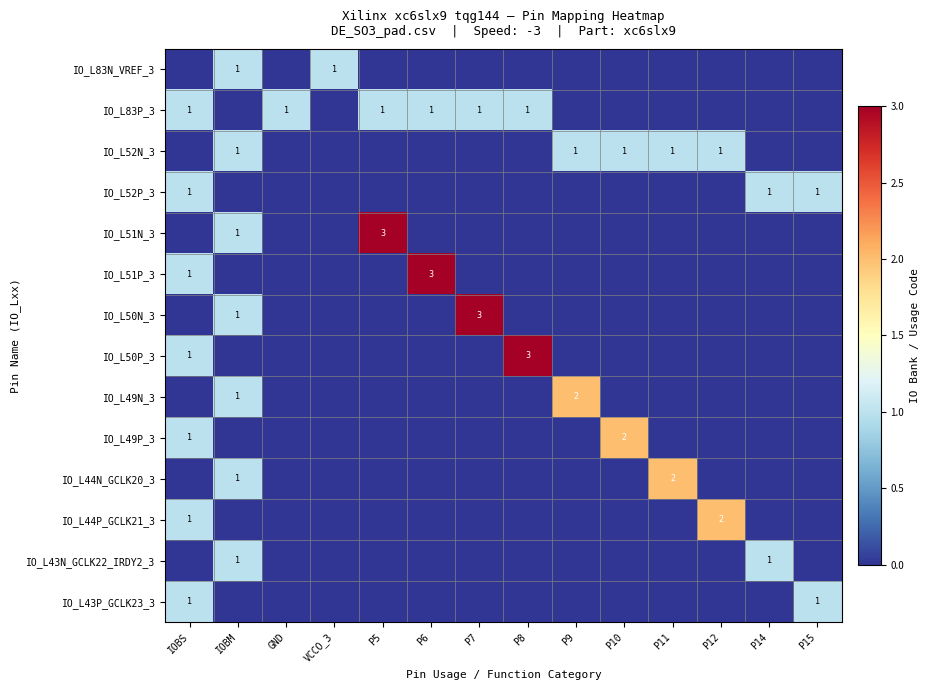

Is it true that IO_L83P_3 equals 1 at P7?

True